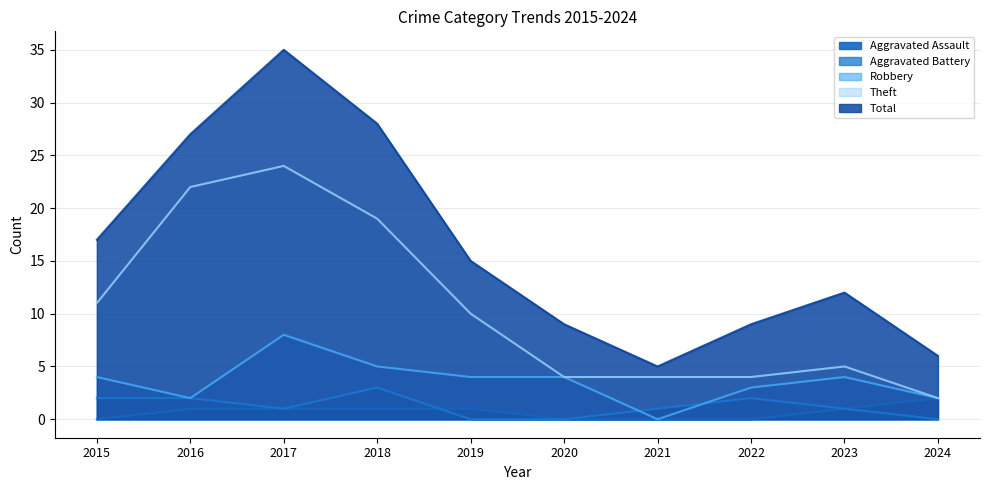

Where is the first local minimum for Robbery?

2016